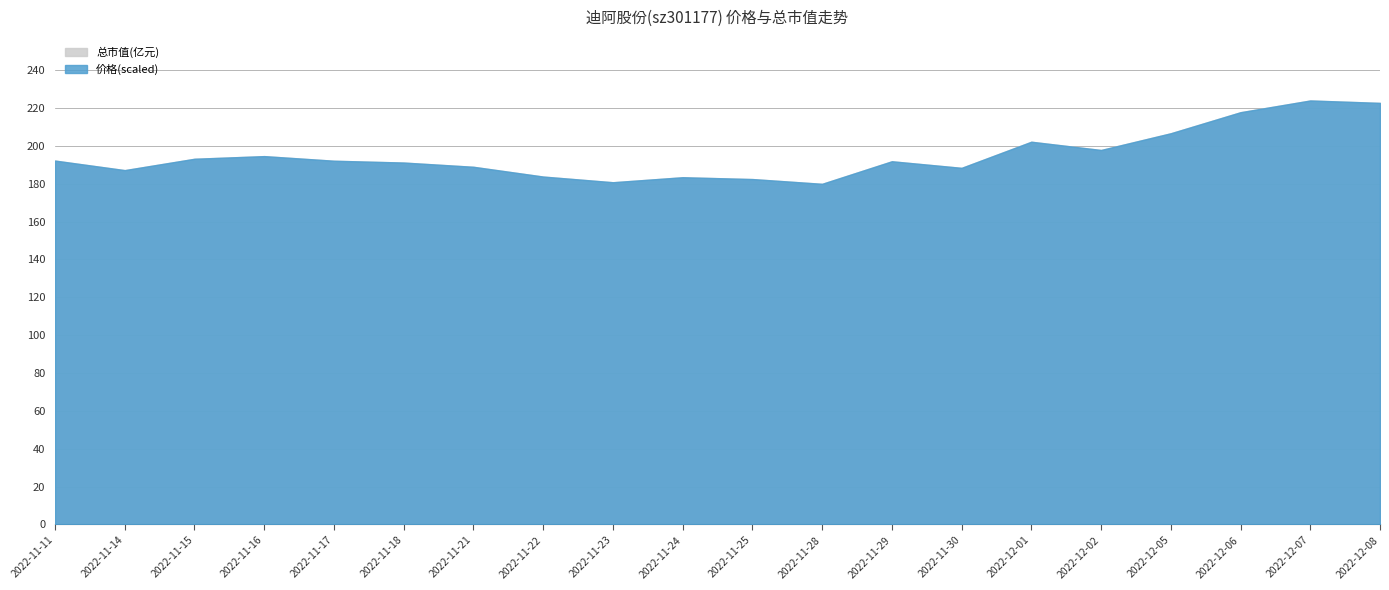

Rank the series at 2022-11-14 from lowest to highest value.

价格, 总市值(亿元)